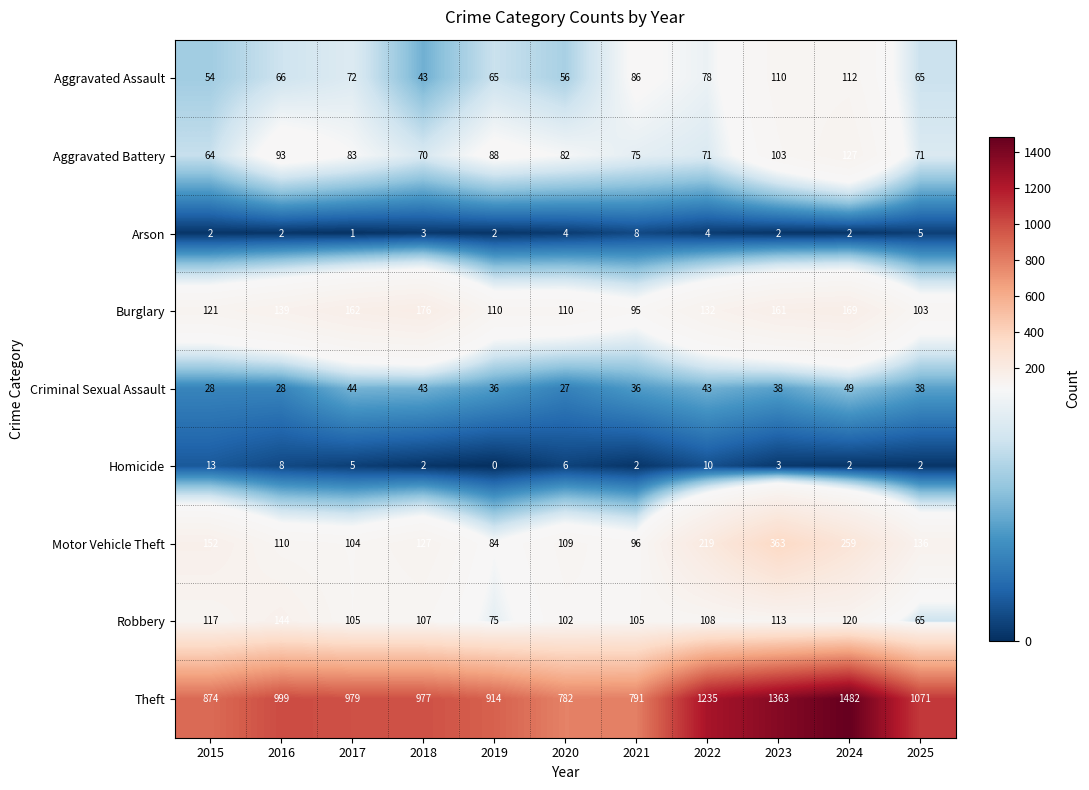

At 2015, list the series in order from largest to smallest.

Theft, Motor Vehicle Theft, Burglary, Robbery, Aggravated Battery, Aggravated Assault, Criminal Sexual Assault, Homicide, Arson